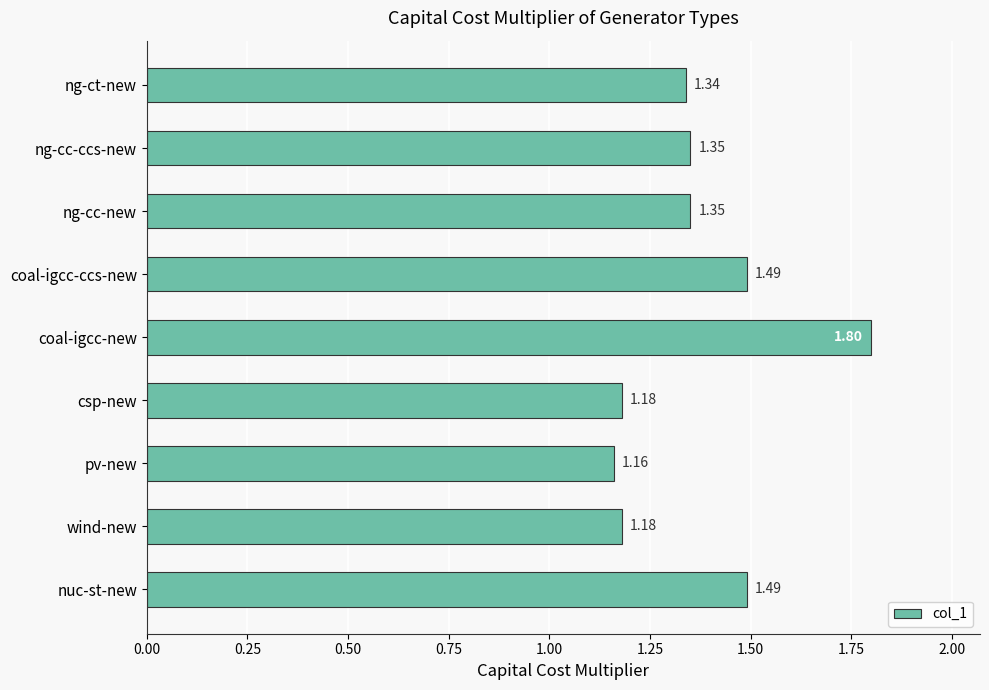

What is the sum of the values at ng-cc-ccs-new and ng-ct-new?

2.7